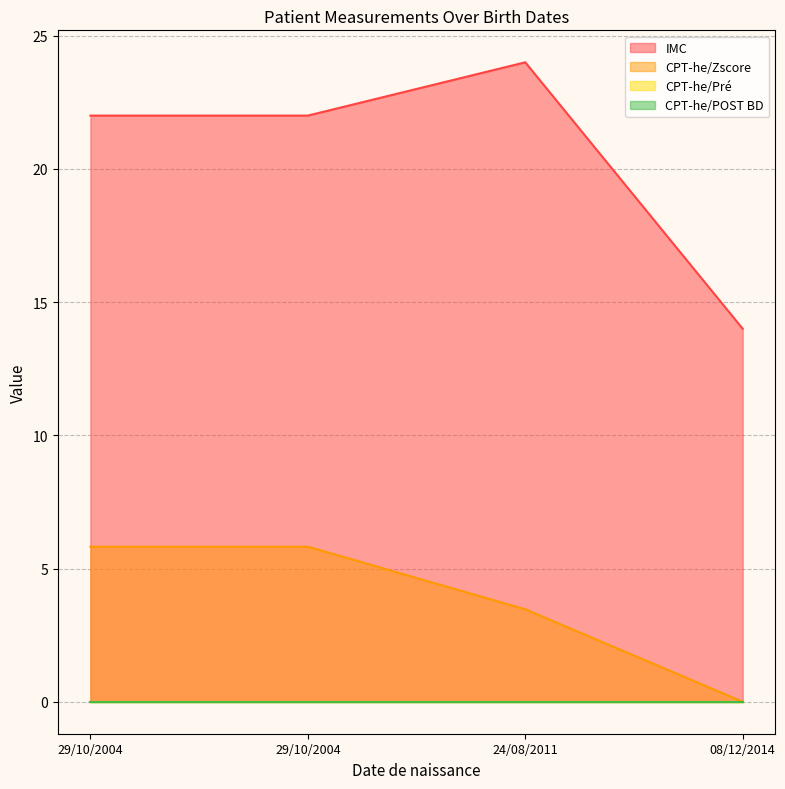

The CPT-he/Zscore series shows 4.1 at 29/10/2004. True or false?

False